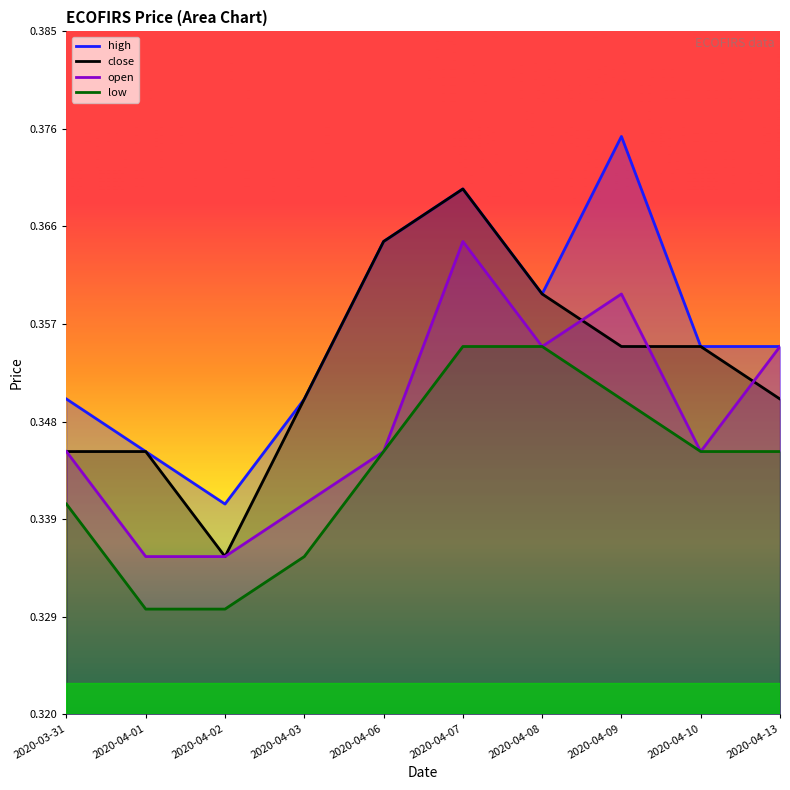

Rank the series by their average value, from lowest to highest.

low, open, close, high